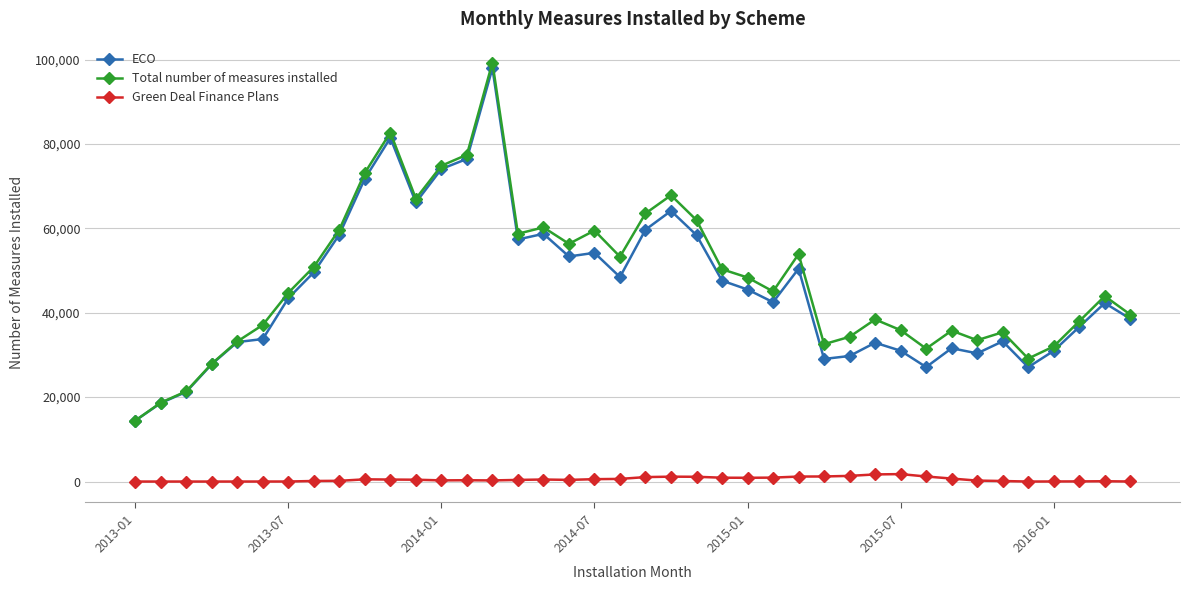

True or false: Green Deal Finance Plans and ECO cross at least once.

False